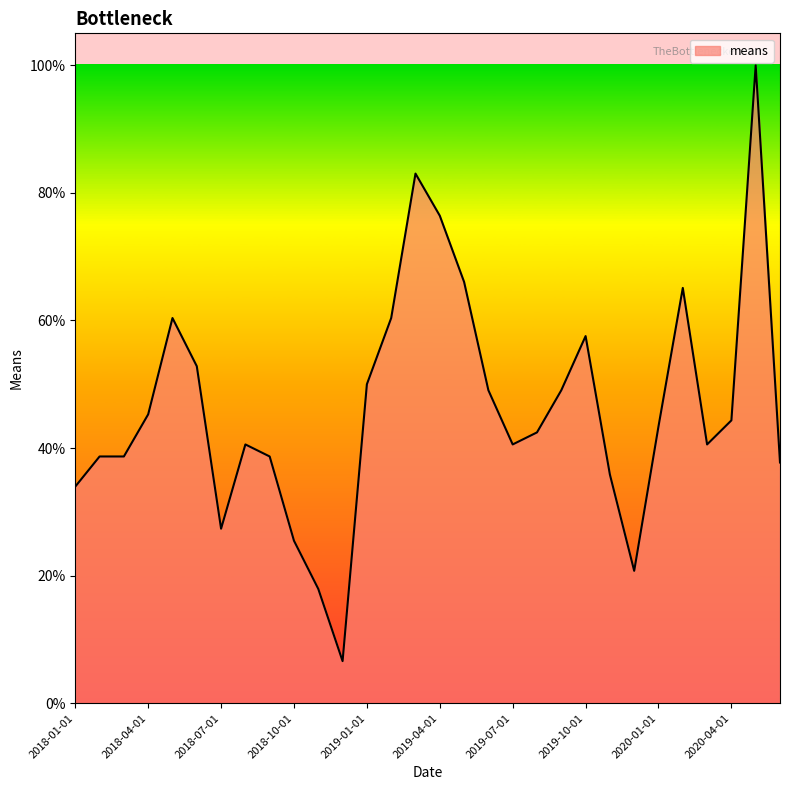

What is the smallest value displayed?

6.6